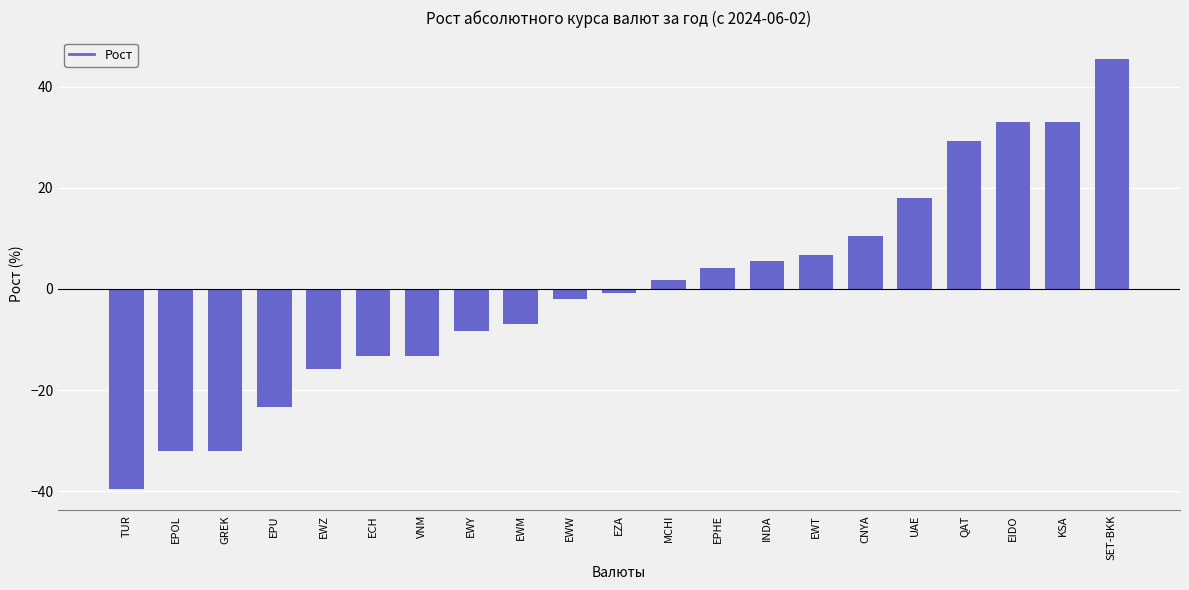

At which label does the data first exceed 0?

MCHI